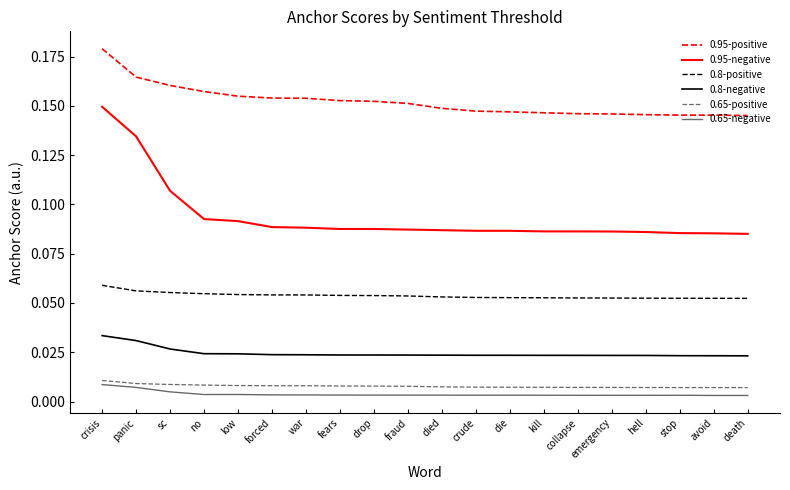

True or false: 0.65-positive and 0.95-positive cross at least once.

False